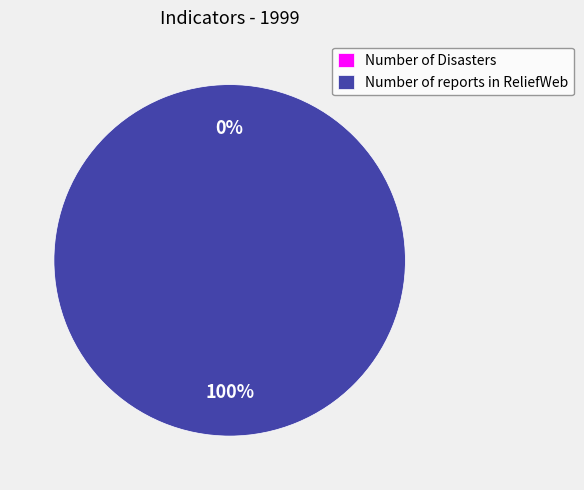

Which slice is the largest?

Number of reports in ReliefWeb